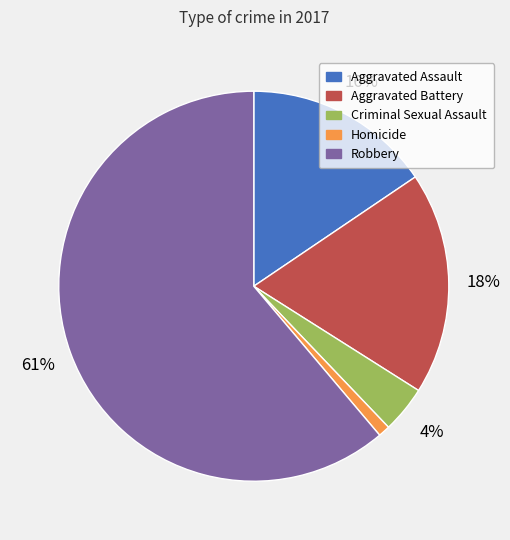

Which slice is the smallest?

Homicide